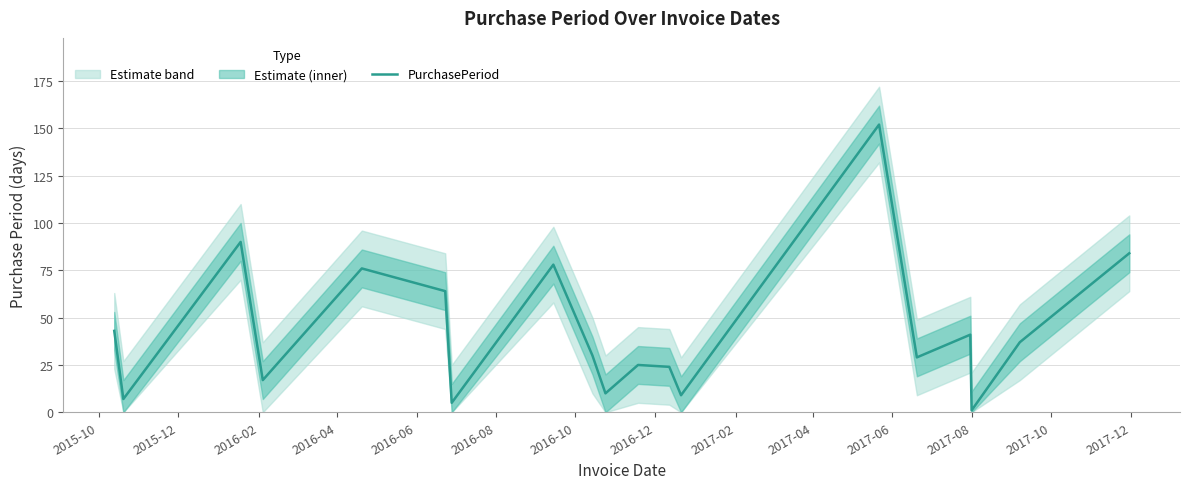

What is the smallest value displayed?

1